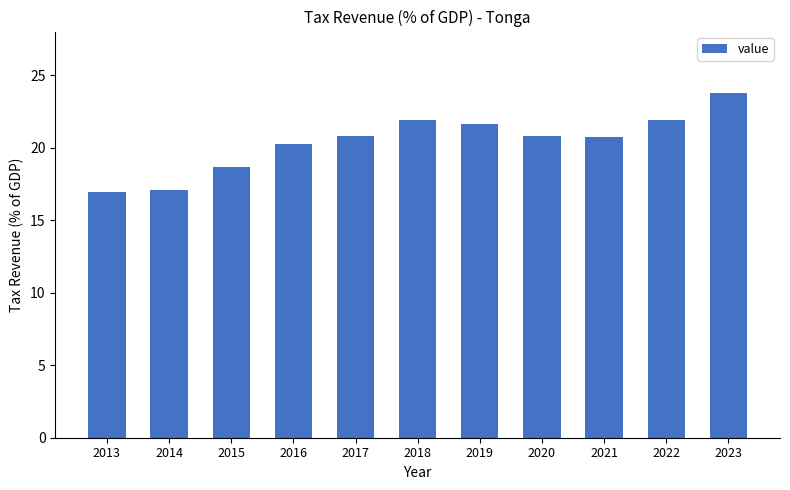

How many bars are there in total?

11